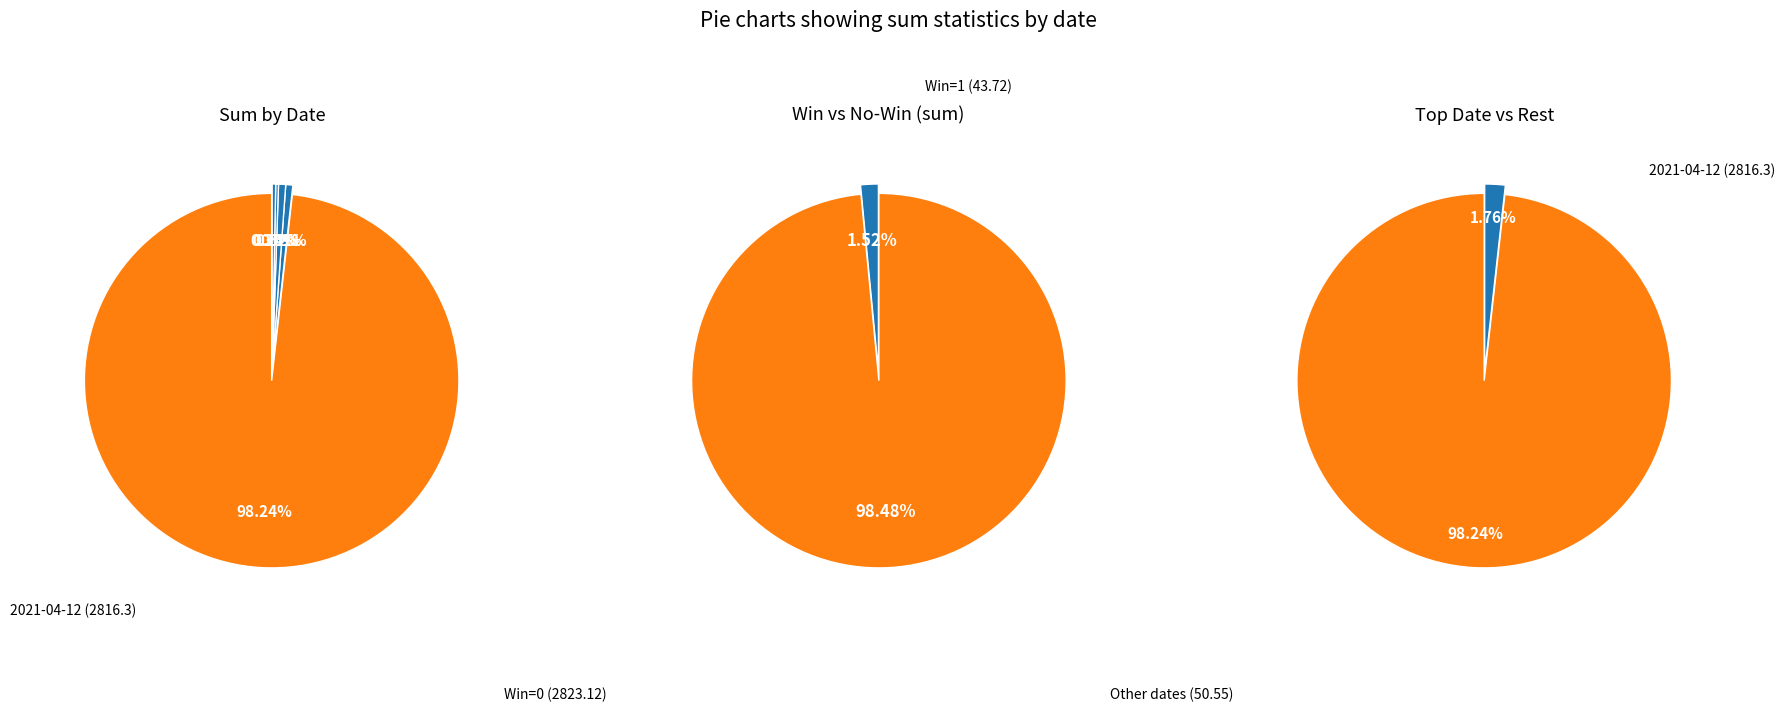

What is the largest slice in the pie chart?

2021-04-12